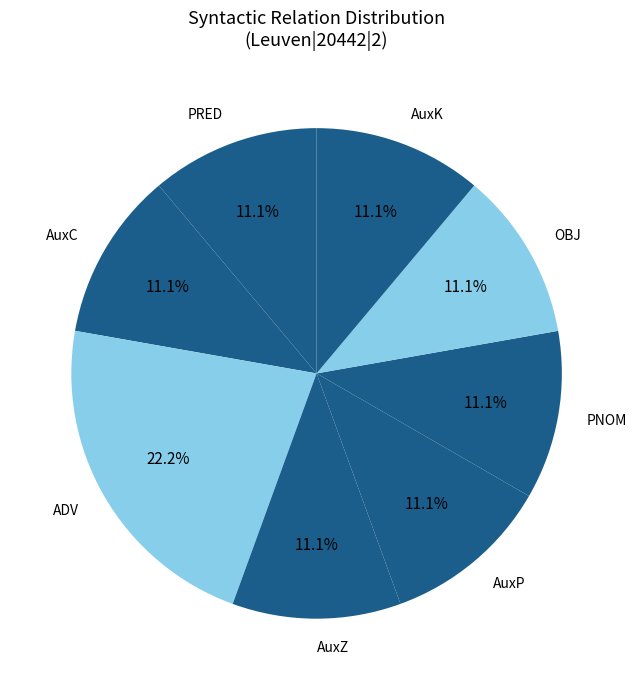

Does any single category account for the majority?

No